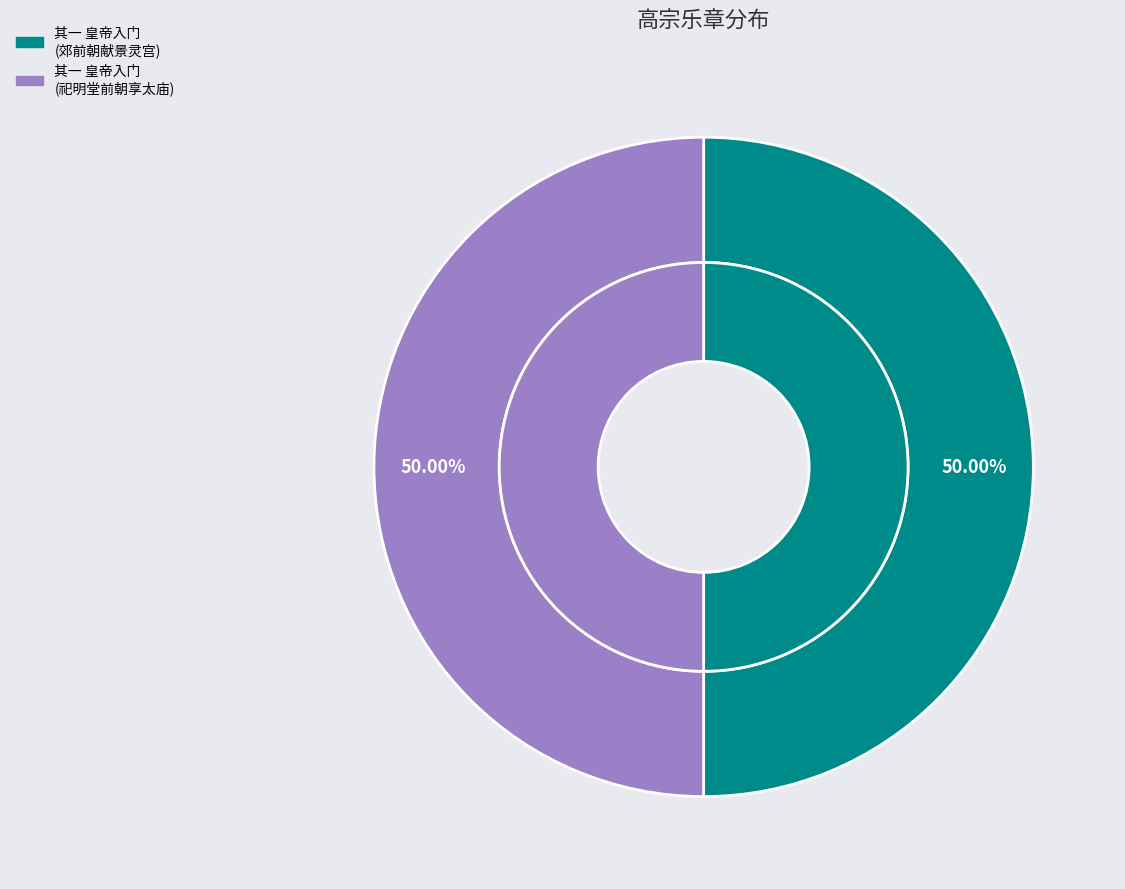

What percentage is the 高宗祀明堂前朝享太庙二十一首 其一 皇帝入门用《乾安》。 slice, to the nearest percent?

50%